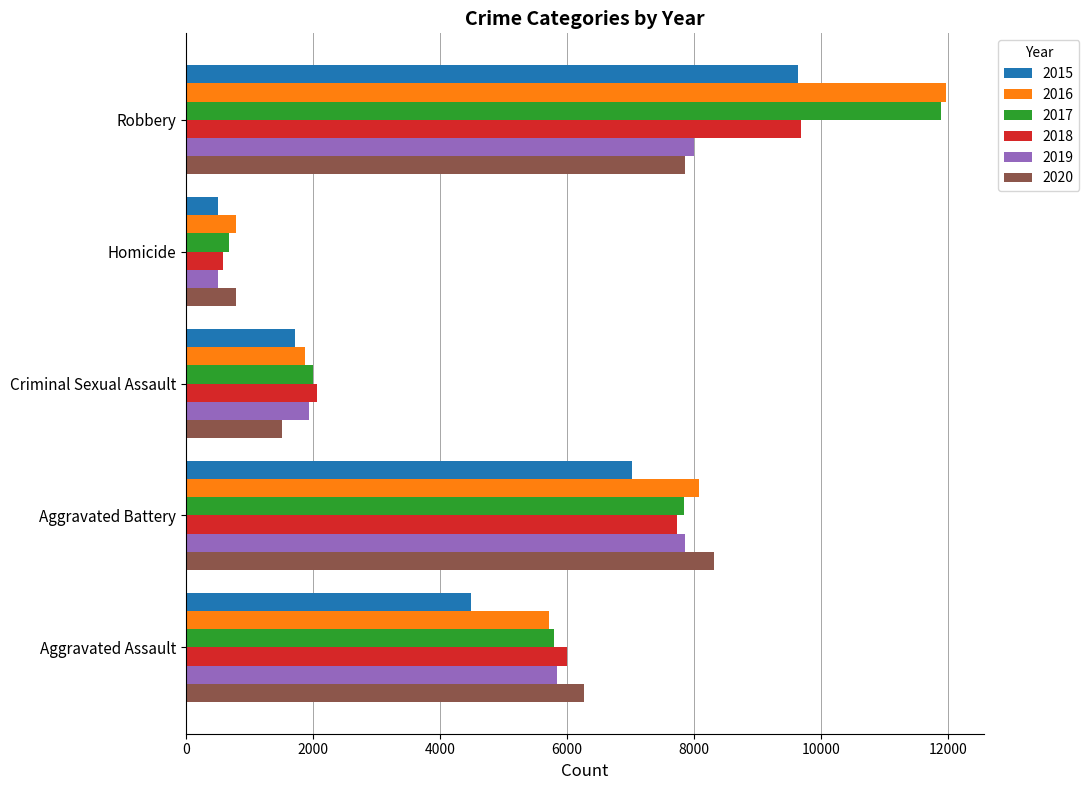

What is the smallest value displayed?

496